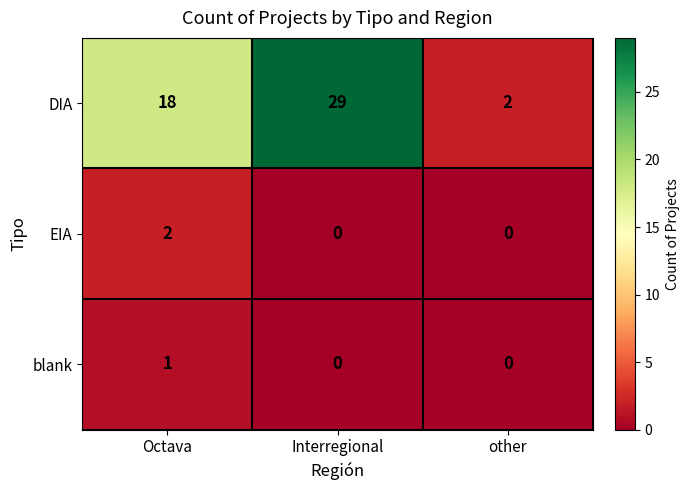

Reading right to left, what are all the values shown in this chart?

DIA: 2	29	18
EIA: 0	0	2
blank: 0	0	1